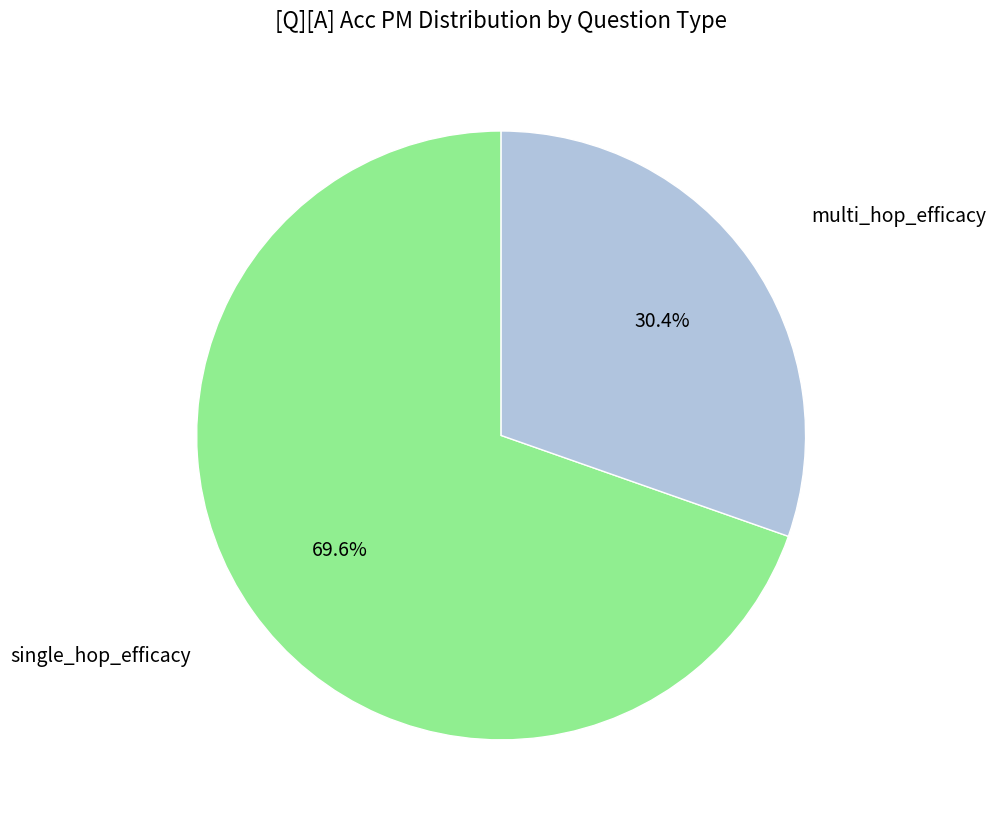

True or false: multi_hop_efficacy accounts for 37% of the total.

False